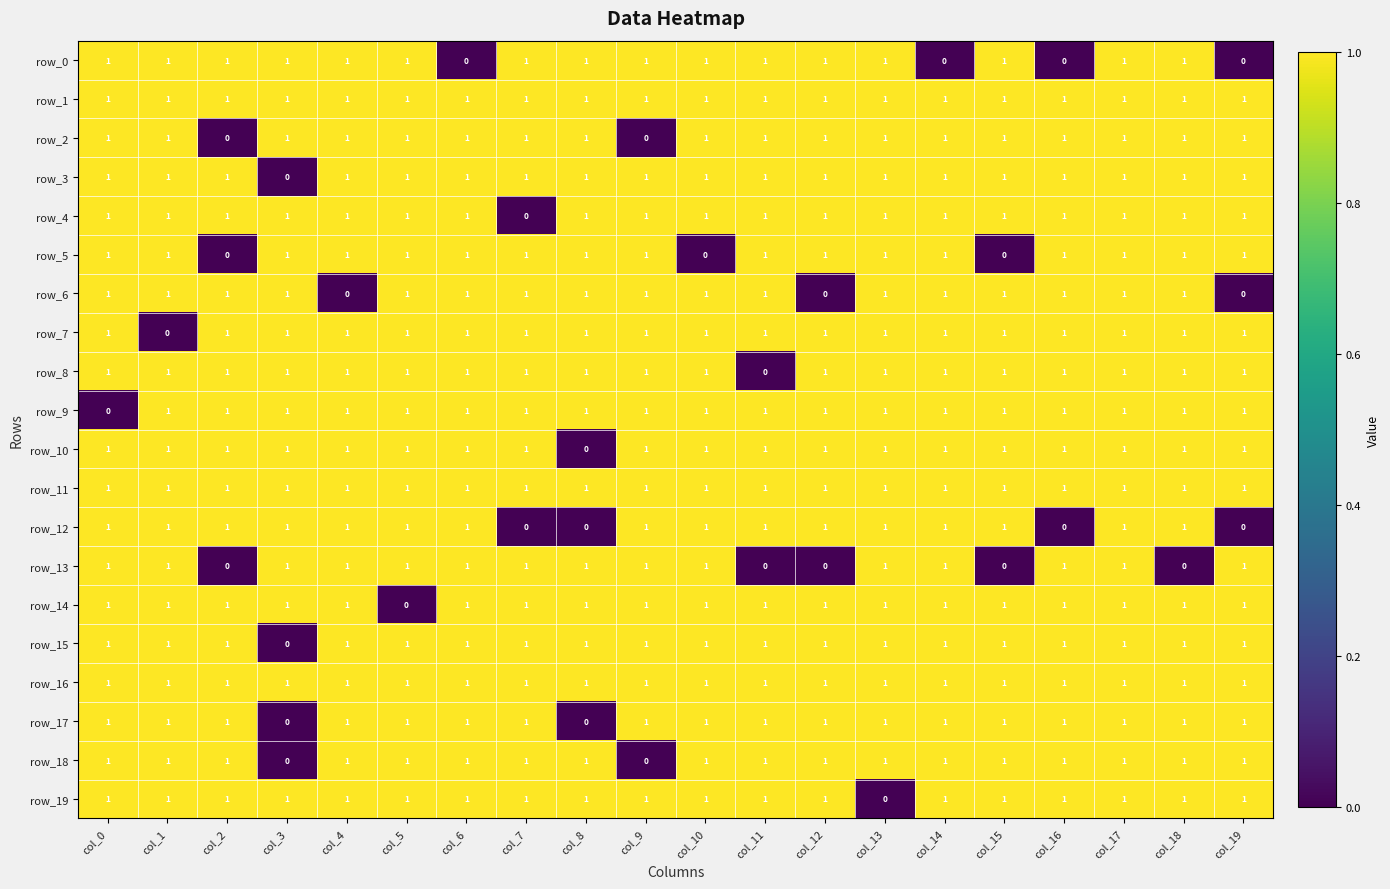

Reading left to right, what are all the values shown in this chart?

row_0: 1	1	1	1	1	1	0	1	1	1	1	1	1	1	0	1	0	1	1	0
row_1: 1	1	1	1	1	1	1	1	1	1	1	1	1	1	1	1	1	1	1	1
row_2: 1	1	0	1	1	1	1	1	1	0	1	1	1	1	1	1	1	1	1	1
row_3: 1	1	1	0	1	1	1	1	1	1	1	1	1	1	1	1	1	1	1	1
row_4: 1	1	1	1	1	1	1	0	1	1	1	1	1	1	1	1	1	1	1	1
row_5: 1	1	0	1	1	1	1	1	1	1	0	1	1	1	1	0	1	1	1	1
row_6: 1	1	1	1	0	1	1	1	1	1	1	1	0	1	1	1	1	1	1	0
row_7: 1	0	1	1	1	1	1	1	1	1	1	1	1	1	1	1	1	1	1	1
row_8: 1	1	1	1	1	1	1	1	1	1	1	0	1	1	1	1	1	1	1	1
row_9: 0	1	1	1	1	1	1	1	1	1	1	1	1	1	1	1	1	1	1	1
row_10: 1	1	1	1	1	1	1	1	0	1	1	1	1	1	1	1	1	1	1	1
row_11: 1	1	1	1	1	1	1	1	1	1	1	1	1	1	1	1	1	1	1	1
row_12: 1	1	1	1	1	1	1	0	0	1	1	1	1	1	1	1	0	1	1	0
row_13: 1	1	0	1	1	1	1	1	1	1	1	0	0	1	1	0	1	1	0	1
row_14: 1	1	1	1	1	0	1	1	1	1	1	1	1	1	1	1	1	1	1	1
row_15: 1	1	1	0	1	1	1	1	1	1	1	1	1	1	1	1	1	1	1	1
row_16: 1	1	1	1	1	1	1	1	1	1	1	1	1	1	1	1	1	1	1	1
row_17: 1	1	1	0	1	1	1	1	0	1	1	1	1	1	1	1	1	1	1	1
row_18: 1	1	1	0	1	1	1	1	1	0	1	1	1	1	1	1	1	1	1	1
row_19: 1	1	1	1	1	1	1	1	1	1	1	1	1	0	1	1	1	1	1	1